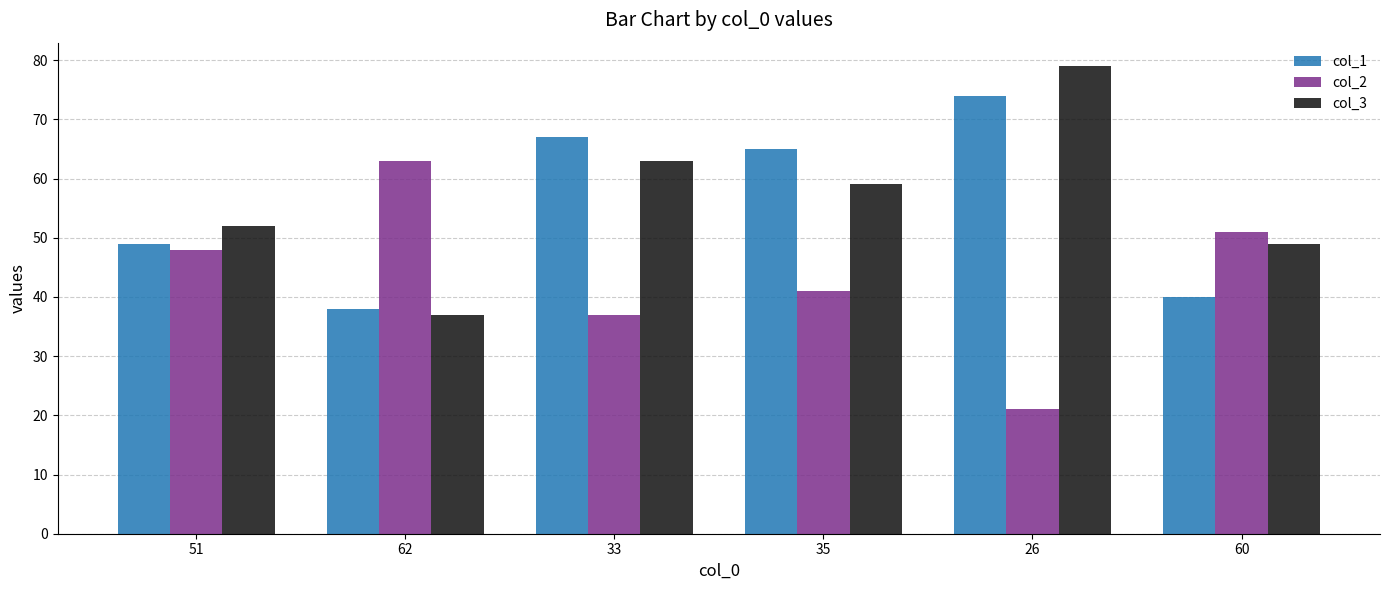

List the labels in order of col_2 value, largest first.

62, 60, 51, 35, 33, 26